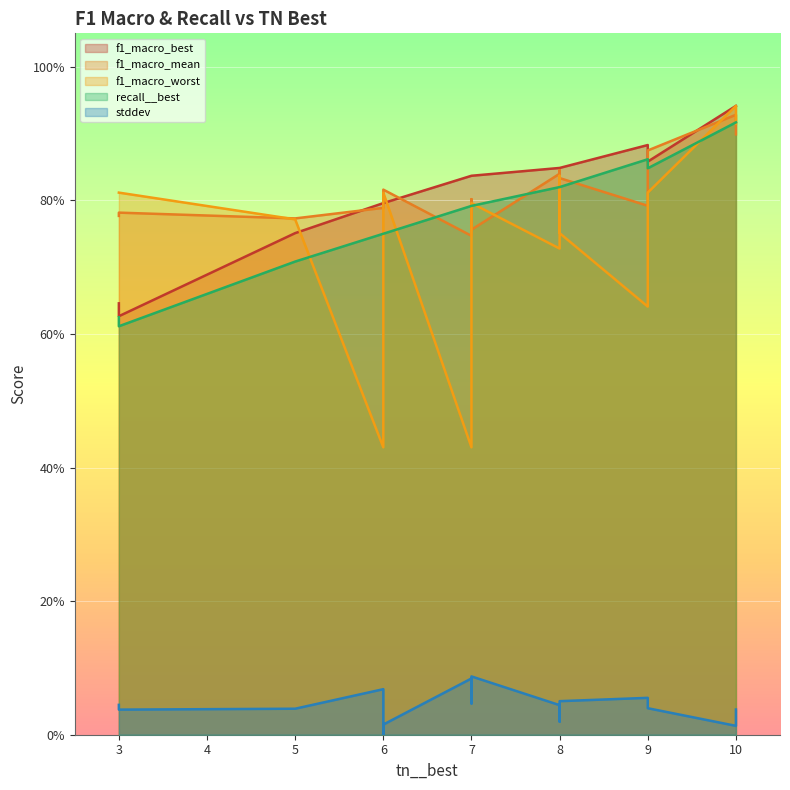

What are all the series names shown in the legend?

f1_macro_best, f1_macro_mean, f1_macro_worst, recall__best, stddev